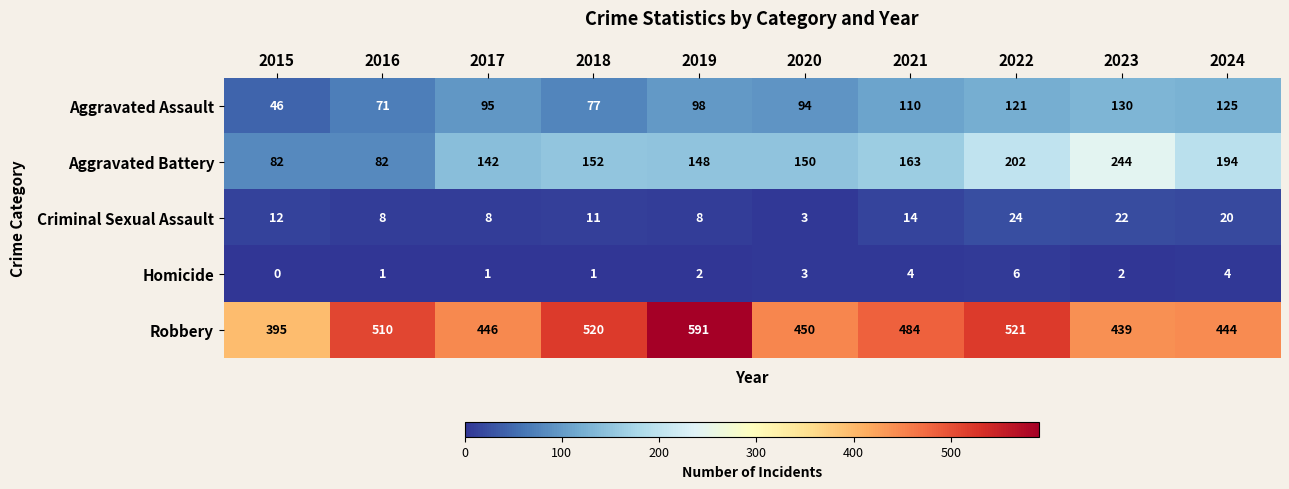

Which label corresponds to the smallest value in the chart?

2015